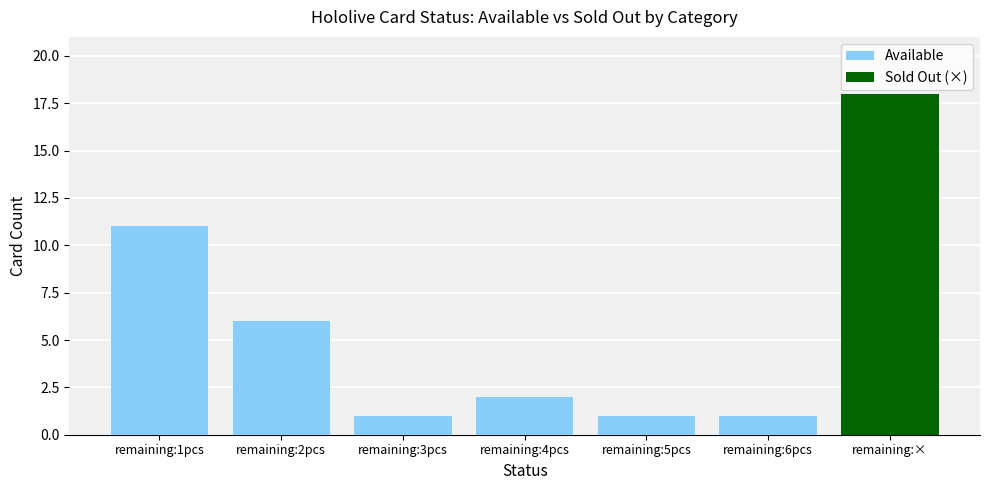

Where does the Available series first go above 1?

remaining:1pcs